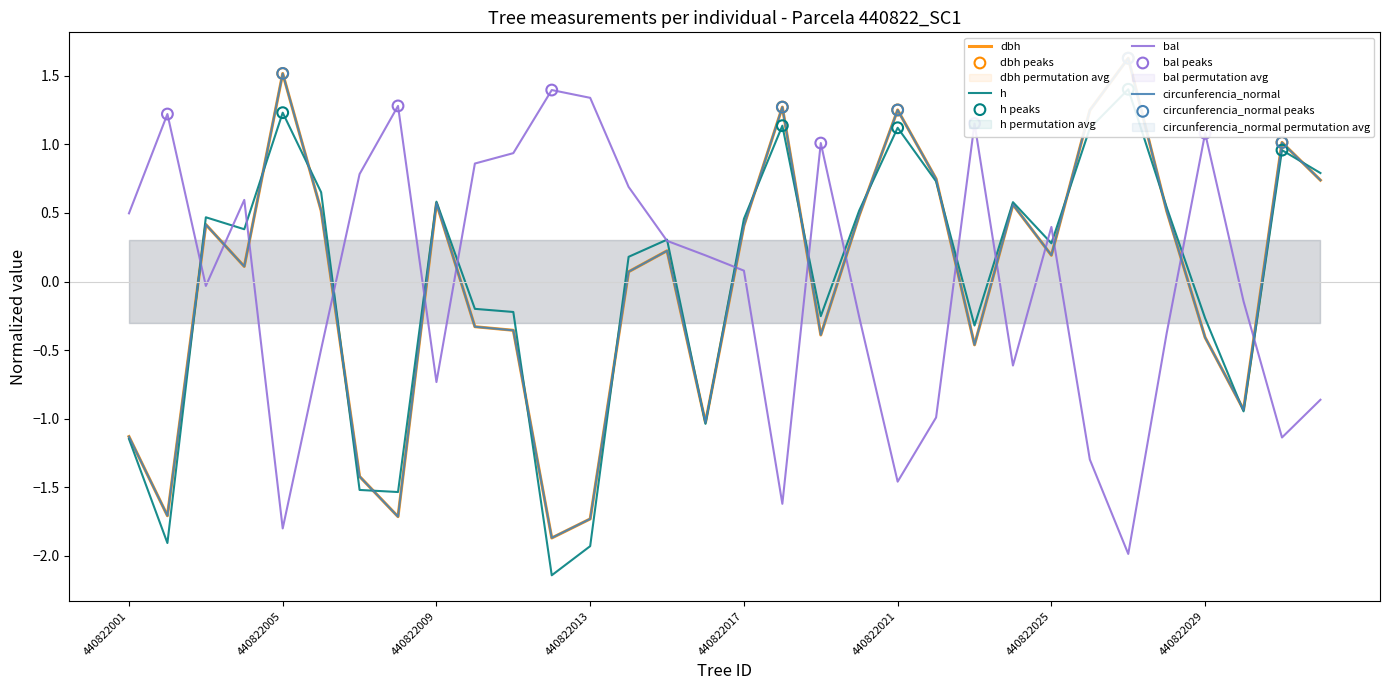

Which series contains the highest Y value?

circunferencia_normal